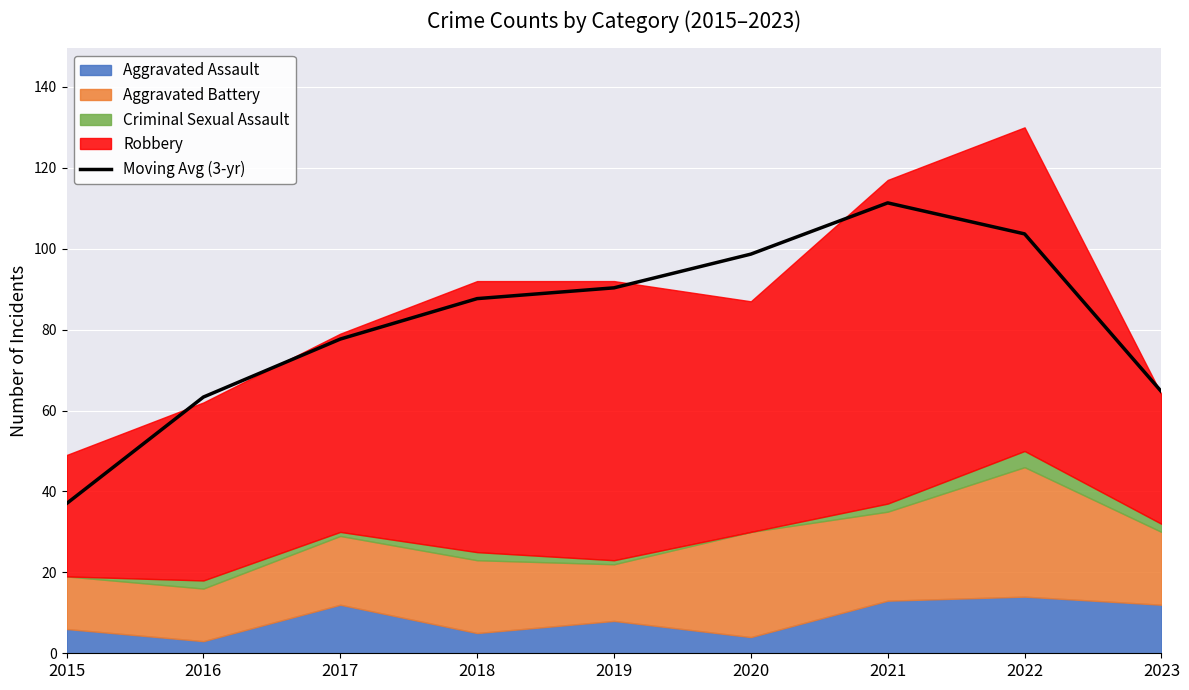

Rank the categories by value from lowest to highest.

2015, 2016, 2023, 2017, 2018, 2019, 2020, 2022, 2021